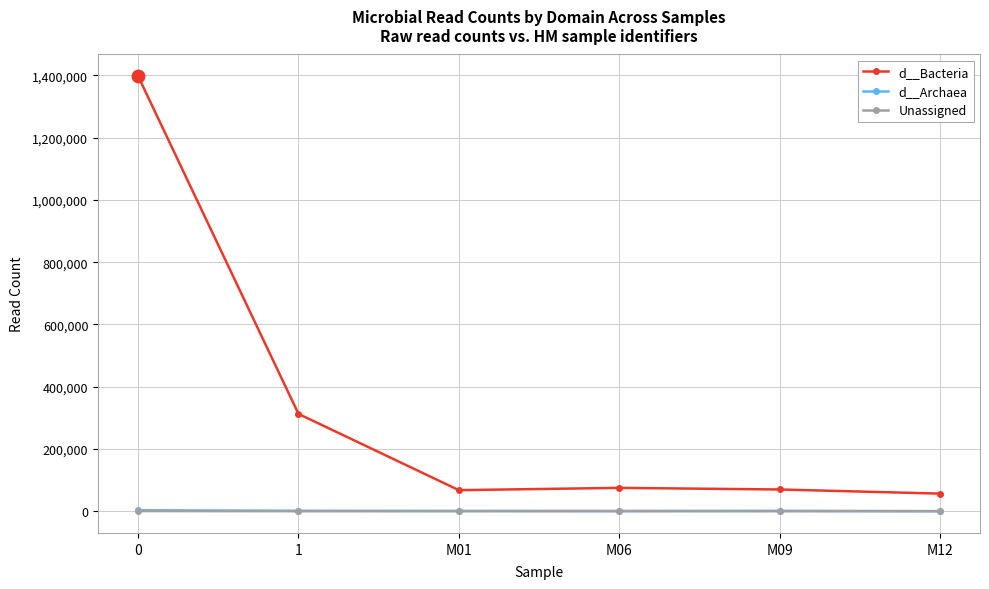

Is it true that d__Bacteria equals 1397630 at 0?

True